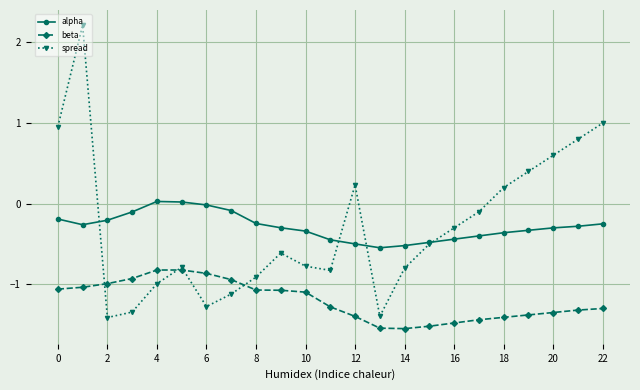

Which series has the widest spread of values?

spread